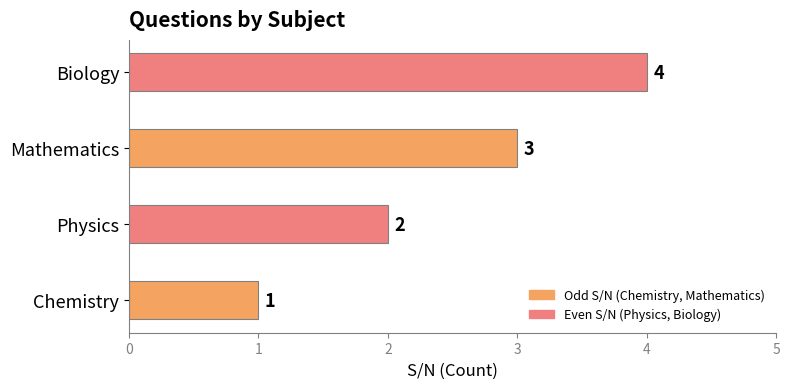

List the labels in order of value, smallest first.

Chemistry, Physics, Mathematics, Biology